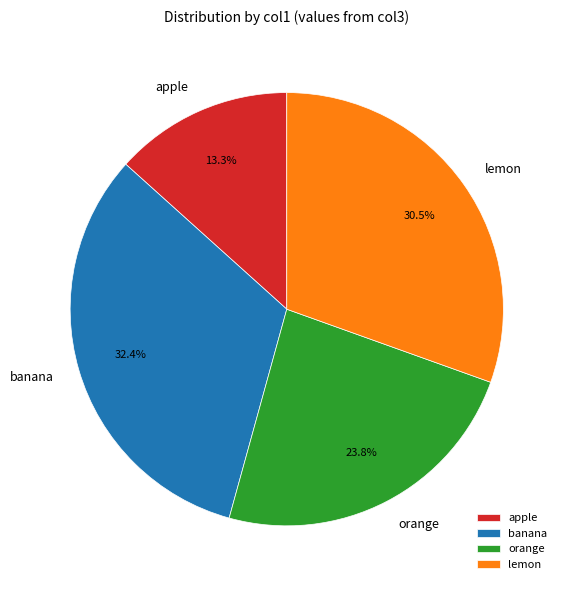

Rank the categories by value from highest to lowest.

banana, lemon, orange, apple